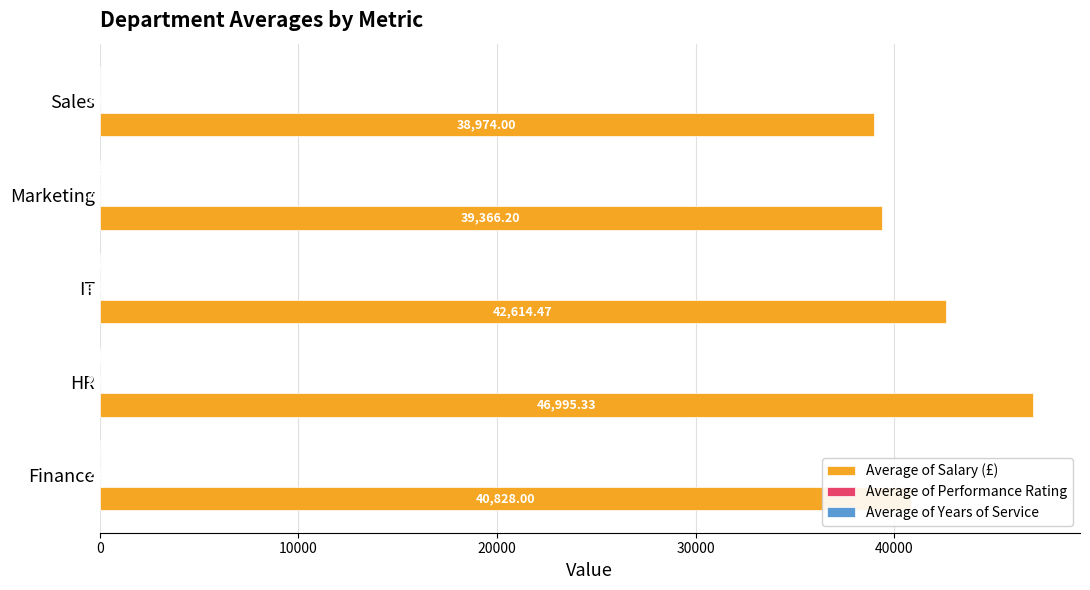

Between IT and Sales, which series saw the biggest shift?

Average of Salary (£)